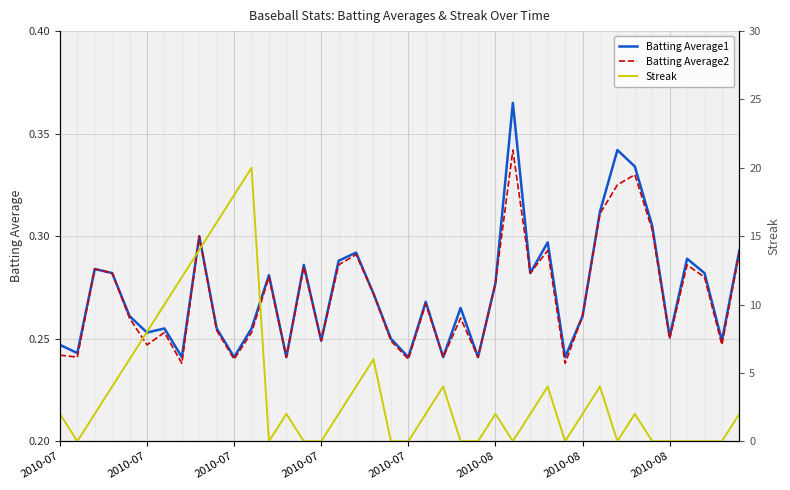

How many interior local valleys does the Batting Average2 series have?

13